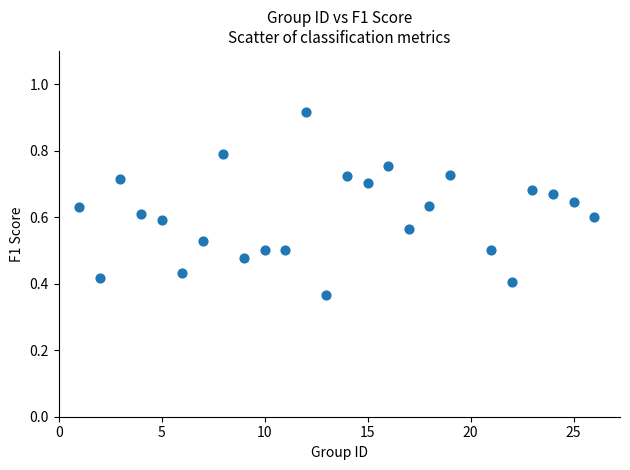

What is the range of X values (max minus min)?

25.0